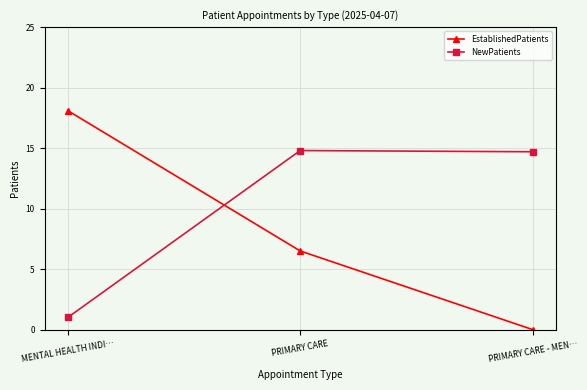

Which series has the largest total across all categories?

NewPatients